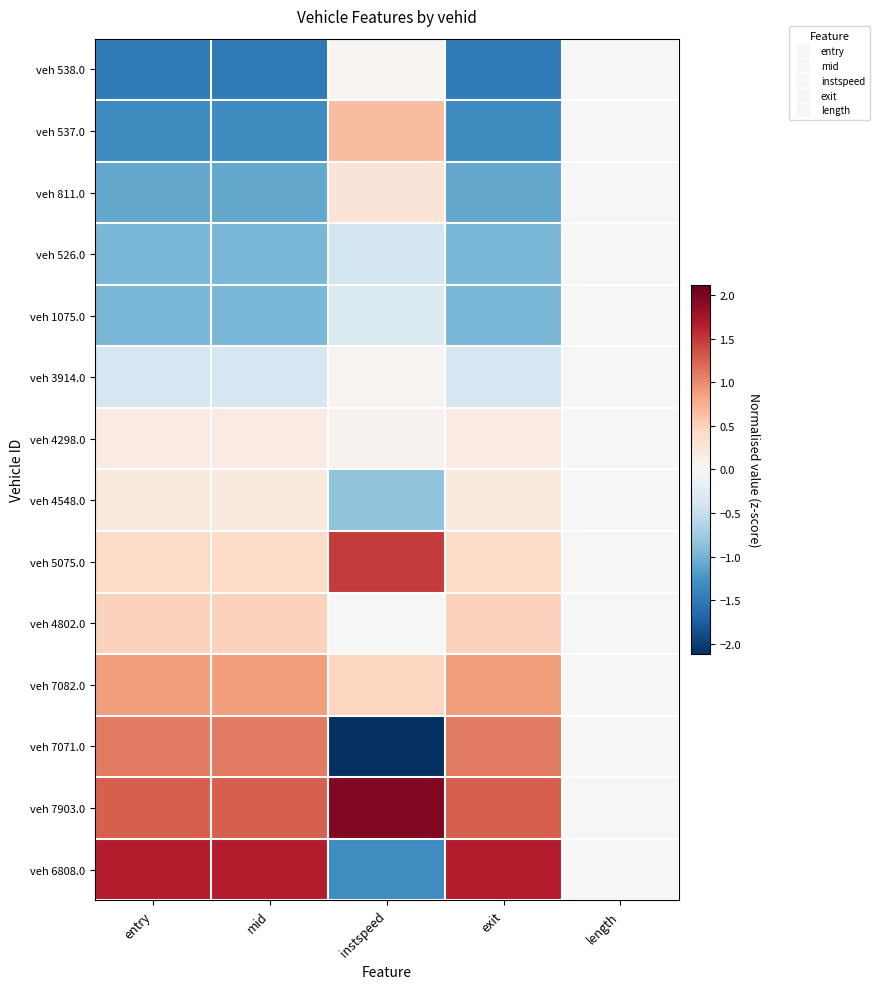

What is the smallest value displayed?

-2.1